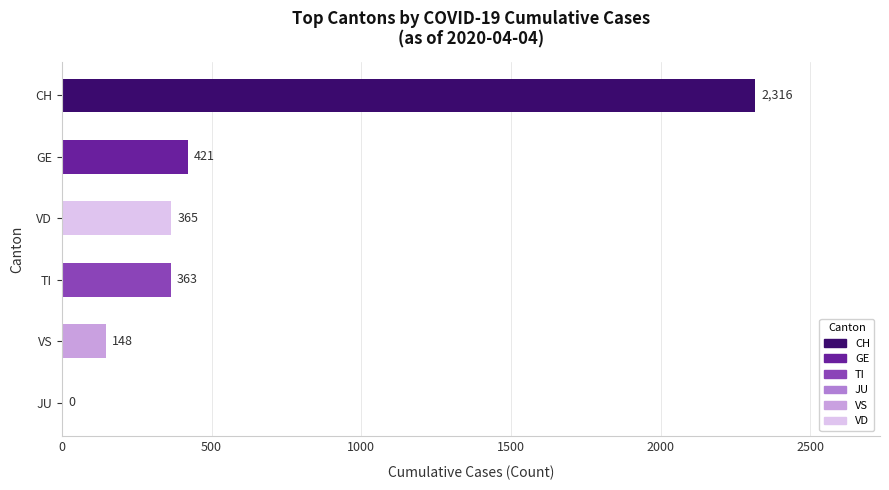

What is the sum of the values at VD and JU?

365